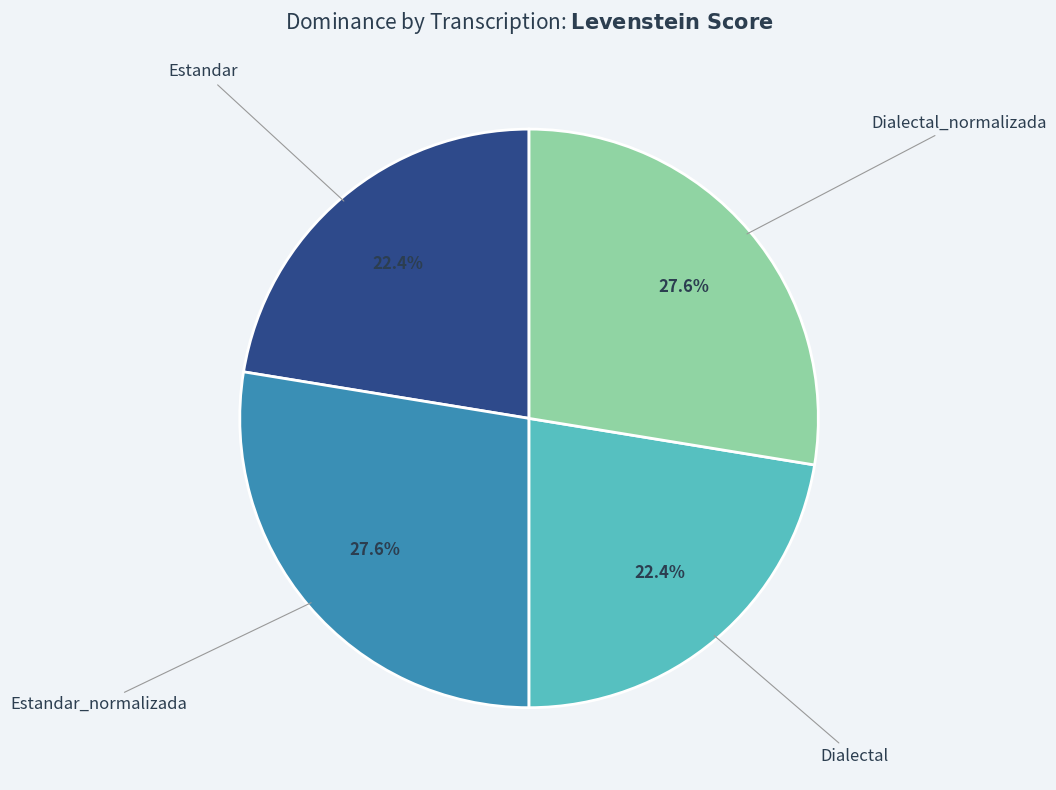

To the nearest percent, what is the difference between the largest and smallest slice percentages?

5%